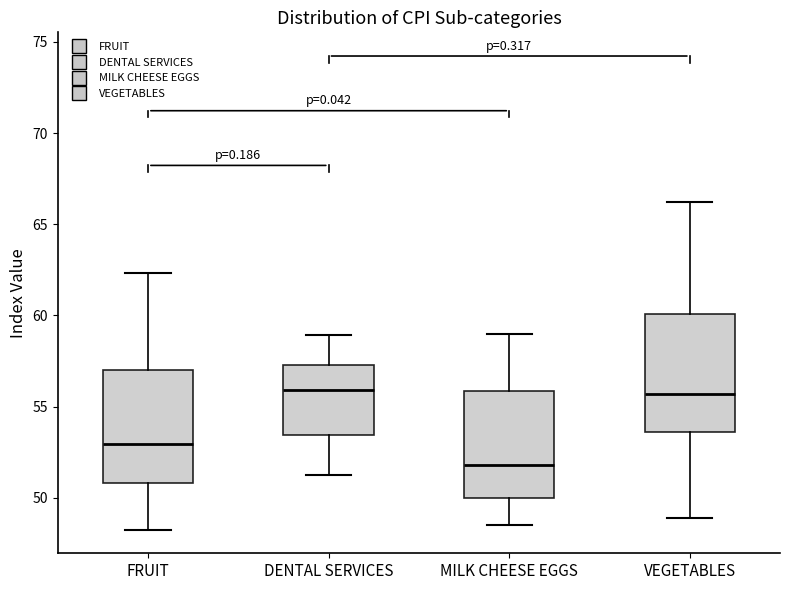

Reading left to right, read every box against the y-axis: the position of its median line, the range the box covers, and the ends of its whiskers. The values are not printed on the chart, so give them approximately, as read against the axis.

FRUIT: median 53.0, box 51.0 to 57.0, whiskers 48.5 to 62.5
DENTAL SERVICES: median 56.0, box 53.5 to 57.5, whiskers 51.5 to 59.0
MILK CHEESE EGGS: median 52.0, box 50.0 to 56.0, whiskers 48.5 to 59.0
VEGETABLES: median 55.5, box 53.5 to 60.0, whiskers 49.0 to 66.0